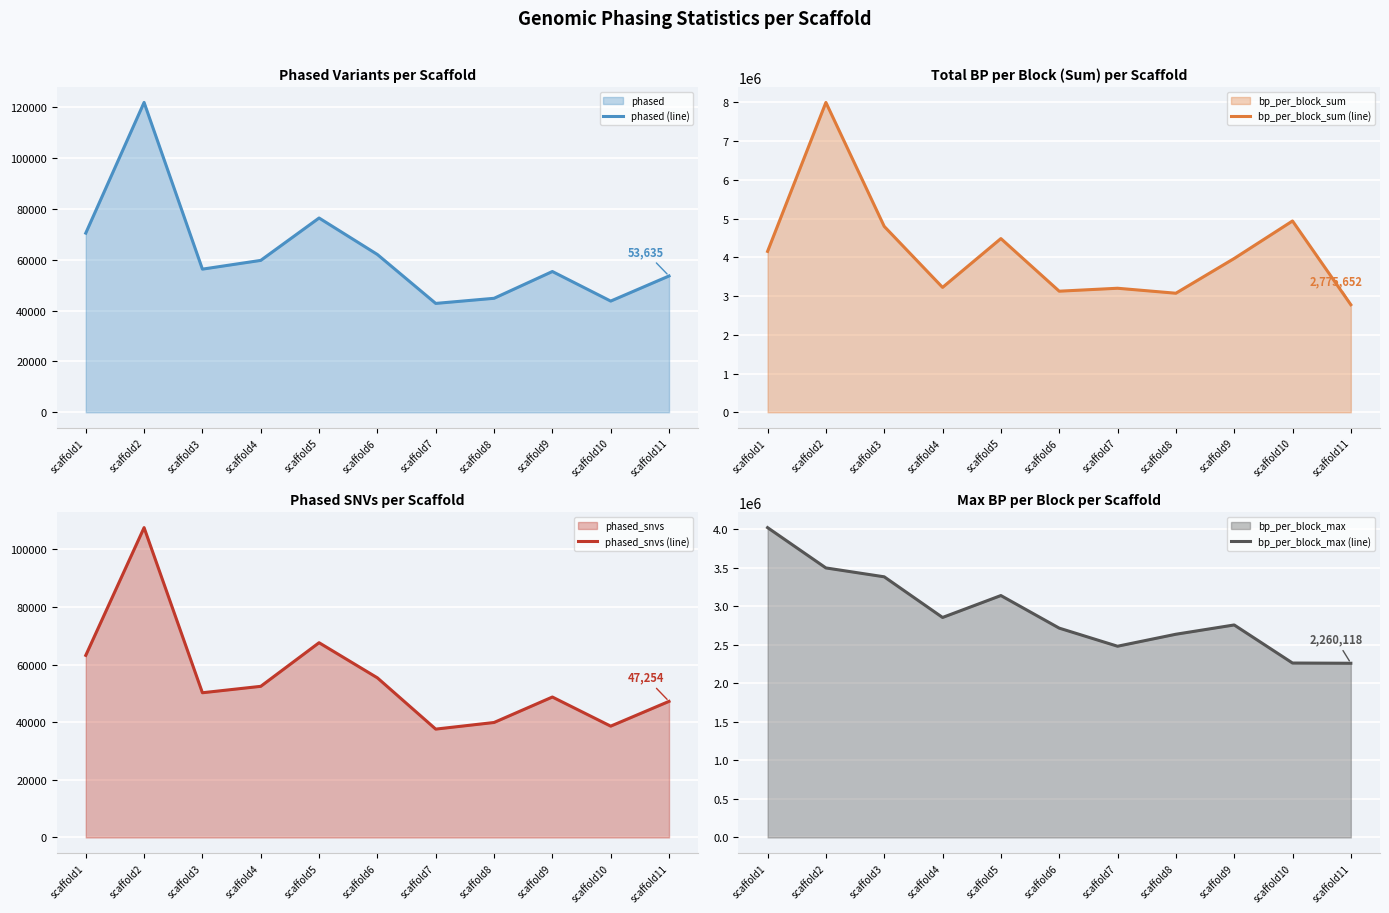

At which label does phased (line) reach its peak?

scaffold2